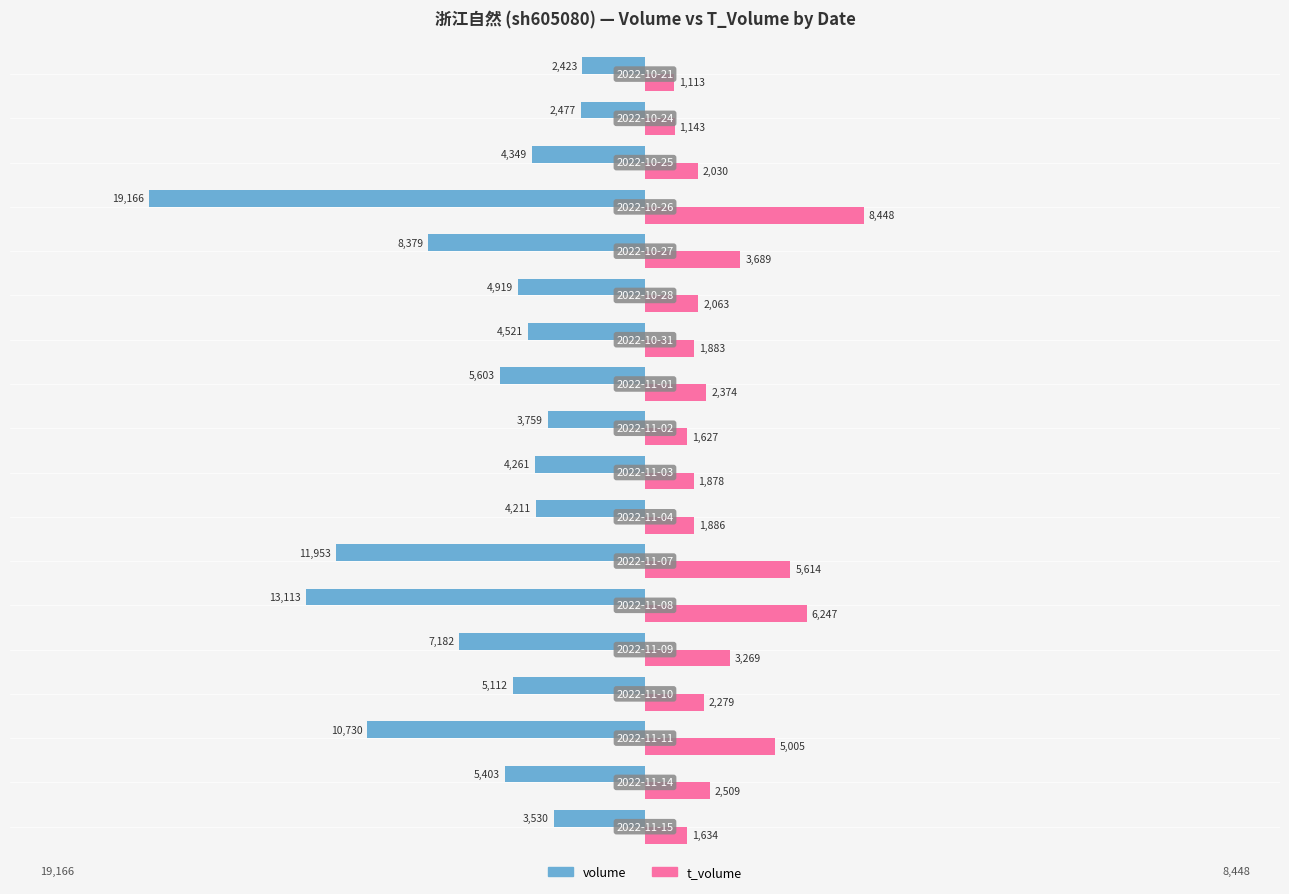

How many data points in volume are less than -4919?

9